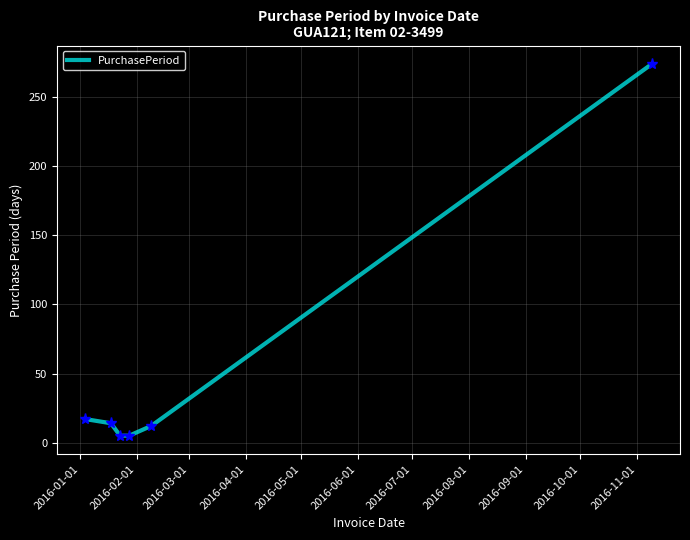

How many series are shown in this chart?

1